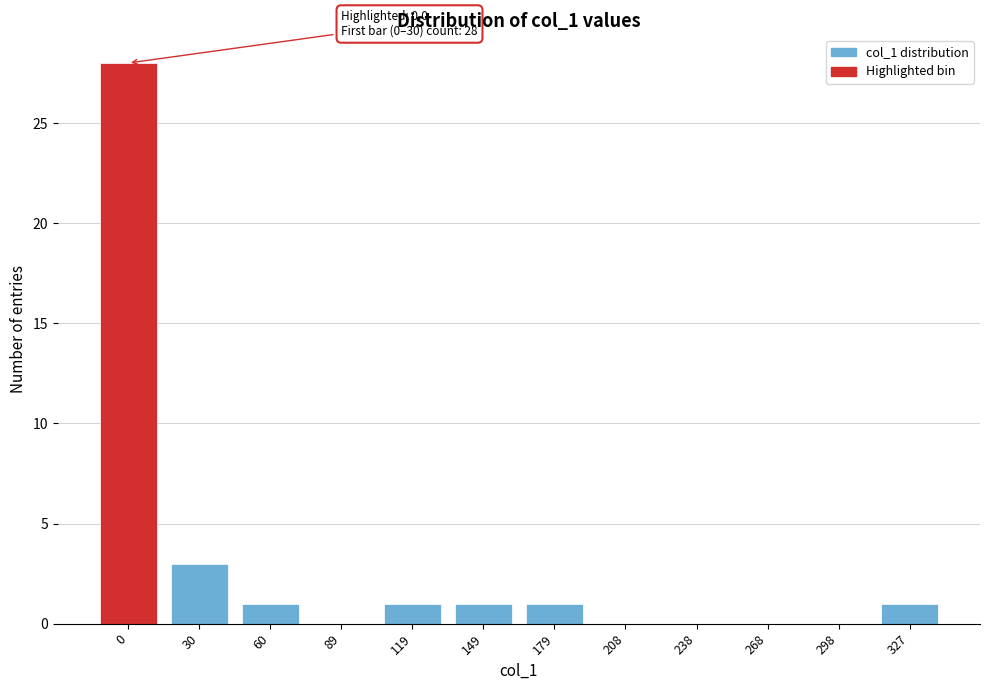

Reading left to right, transcribe all the data shown in this chart.

0=28	30=3	60=1	89=0	119=1	149=1	179=1	208=0	238=0	268=0	298=0	327=1